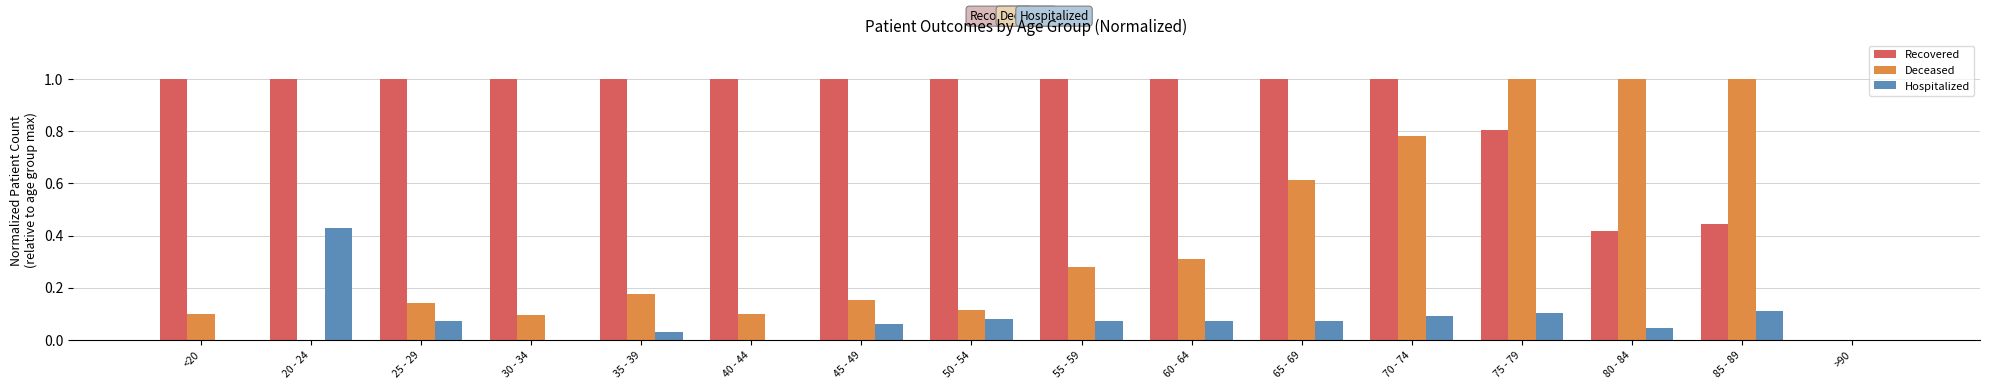

True or false: Recovered has a value of 1.0 at 65 - 69.

True